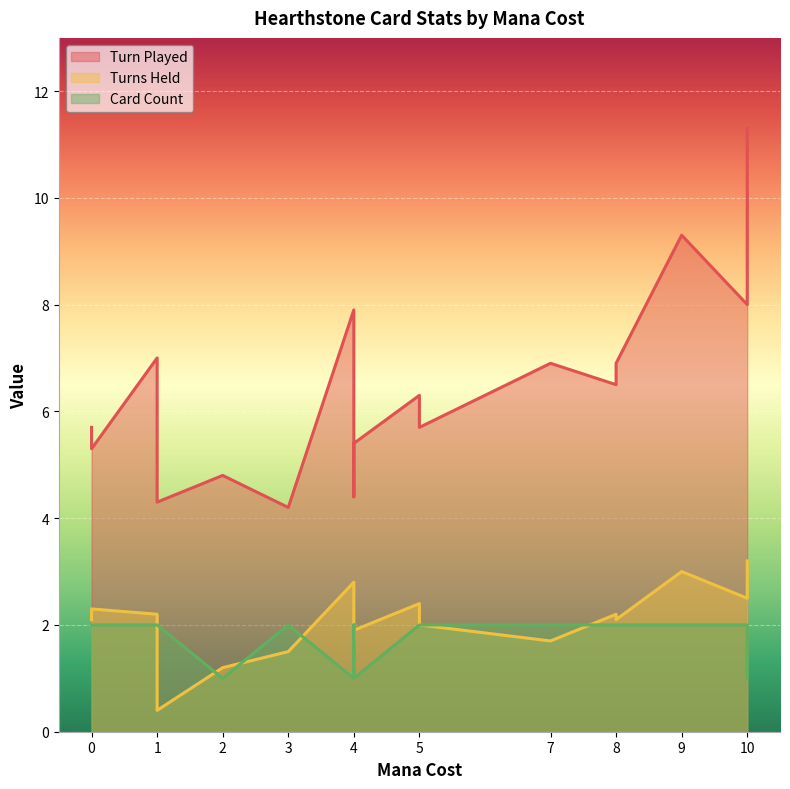

In Turn Played, how many points are lower than both neighbors (excluding endpoints)?

7